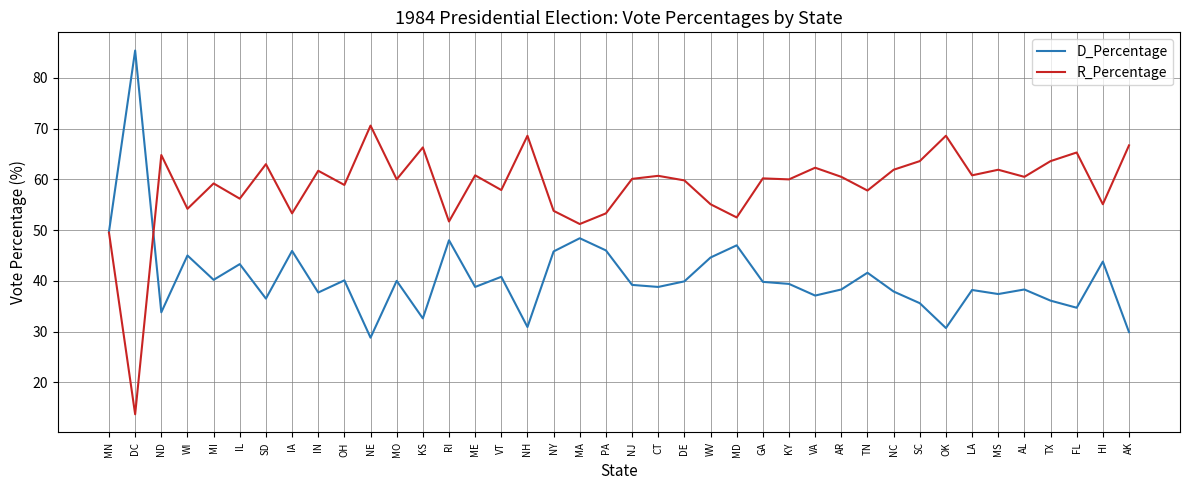

Count the number of categories in the chart.

40